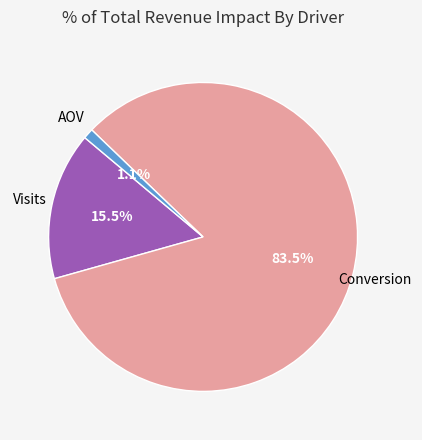

Between Visits and Conversion, which is larger?

Conversion